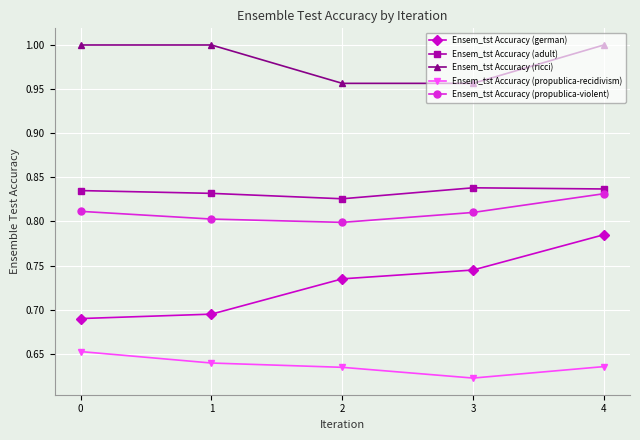

At which category does the chart reach its minimum across all series?

3